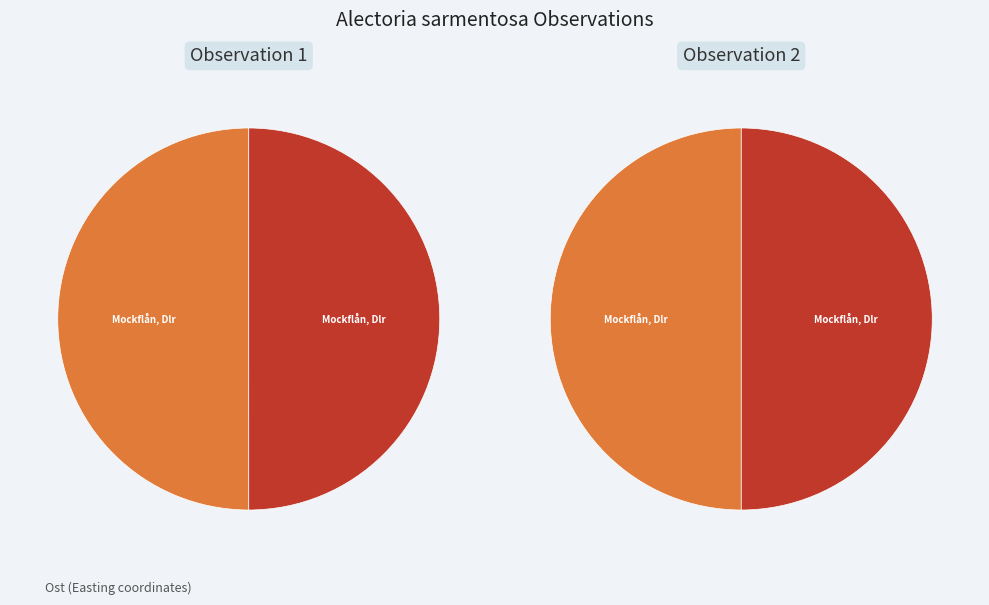

Combined, what portion of the pie is Garnlav (467643) and Garnlav (467622)?

100.0%